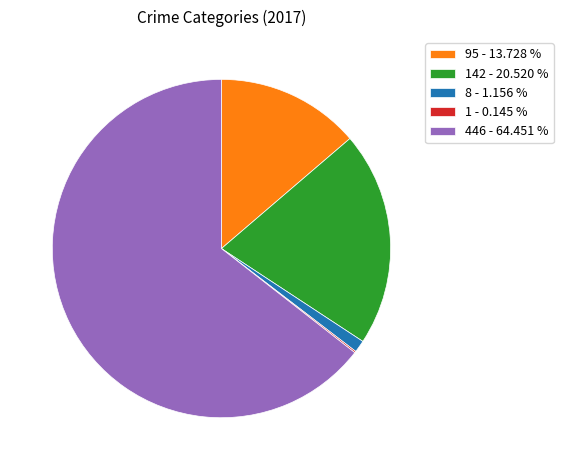

Which slice is the largest?

446 - 64.451 %